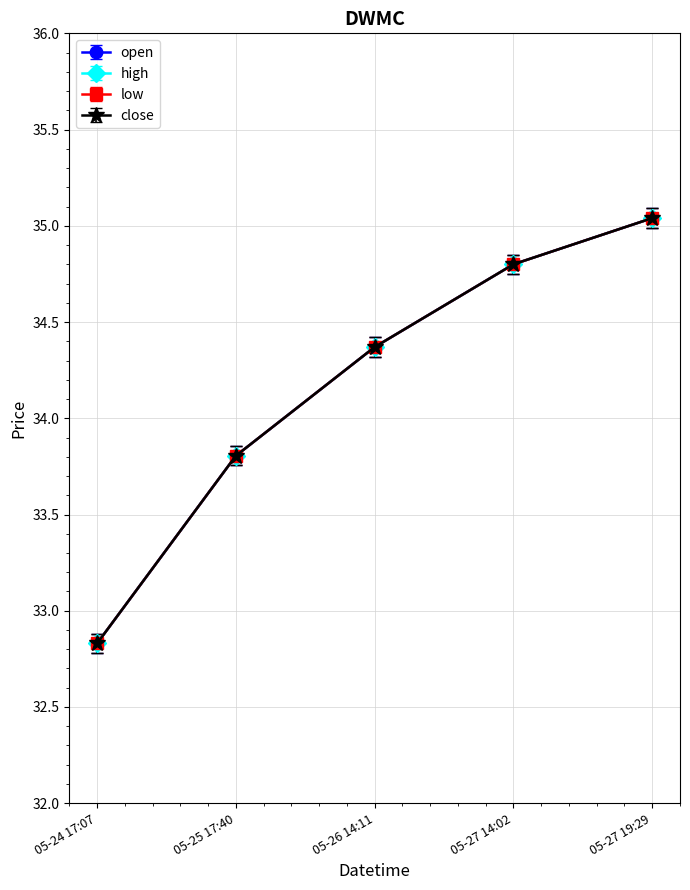

What is the label of the 1st point from the left?

05-24 17:07